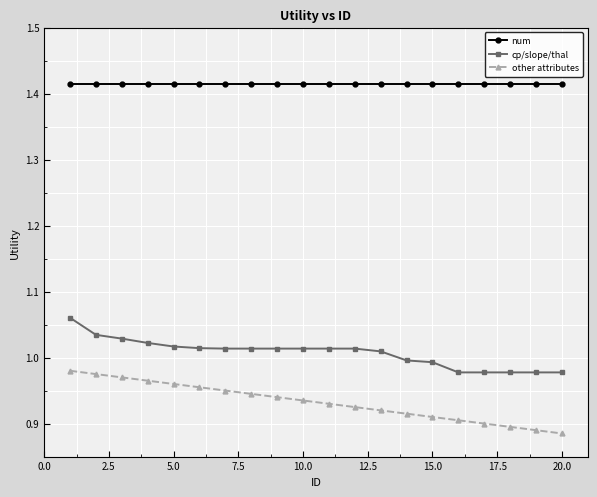

At how many categories does at least one series exceed 0?

20